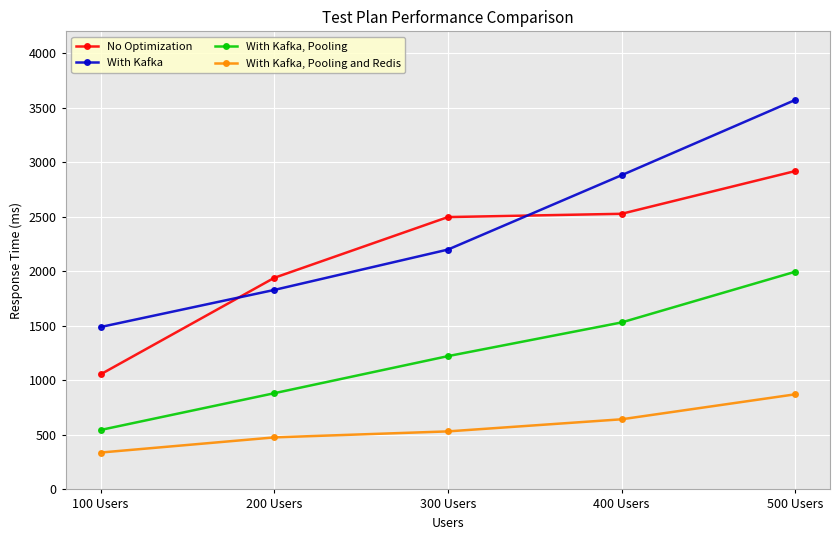

The value of No Optimization at 400 Users is 2527. True or false?

True